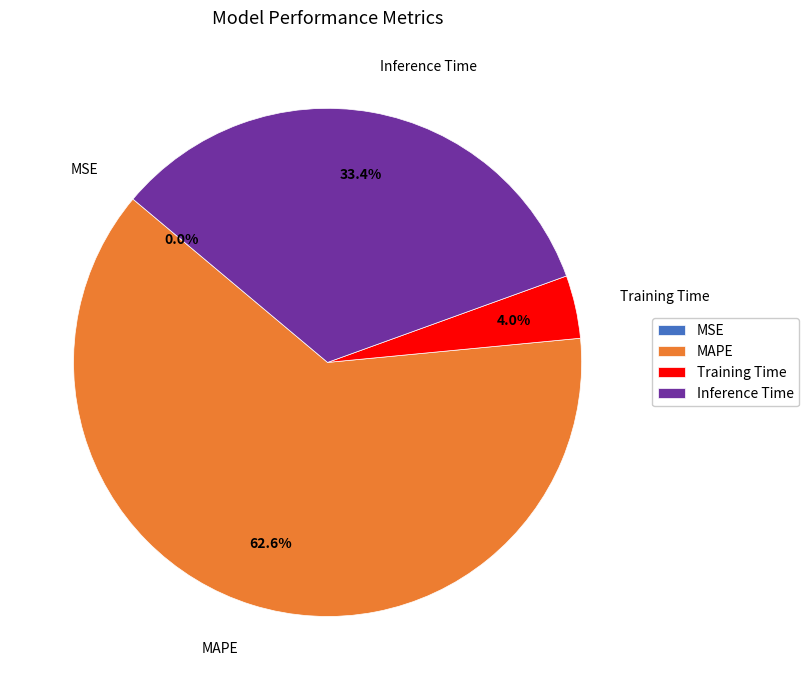

How much of the chart is everything except Inference Time?

66.6%